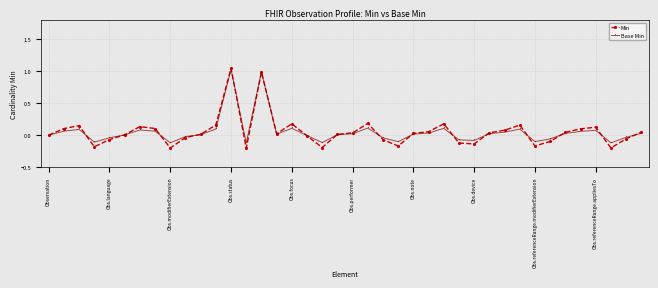

Which series has the largest range (max minus min)?

Min